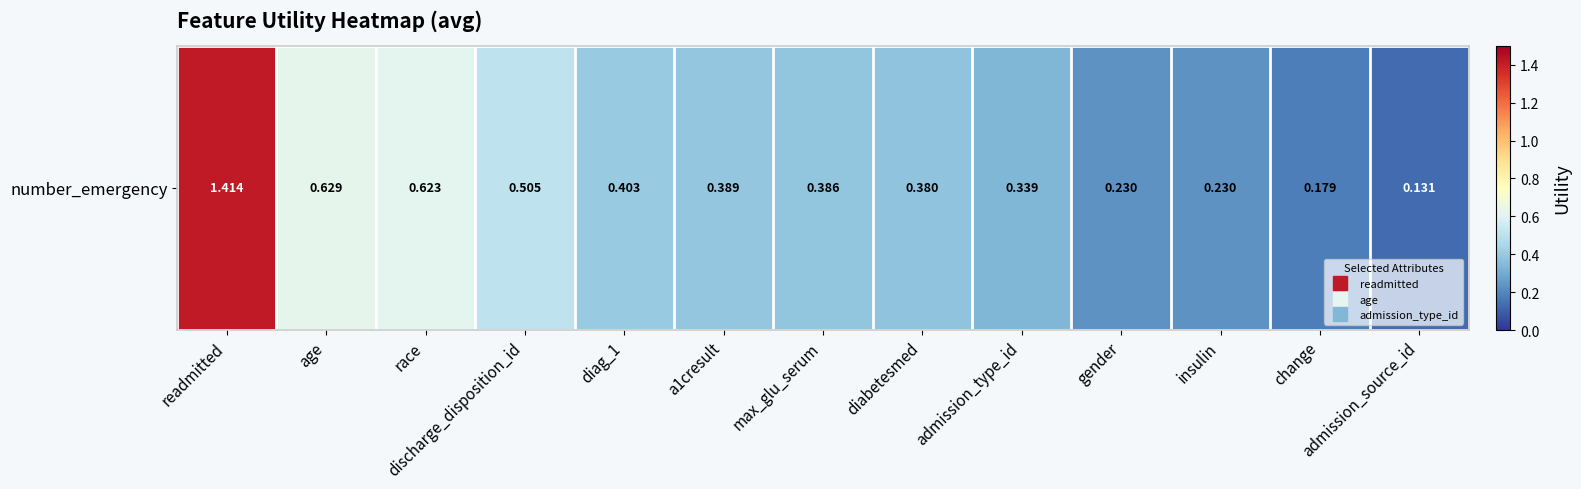

What is the change in value from race to diag_1?

-0.2